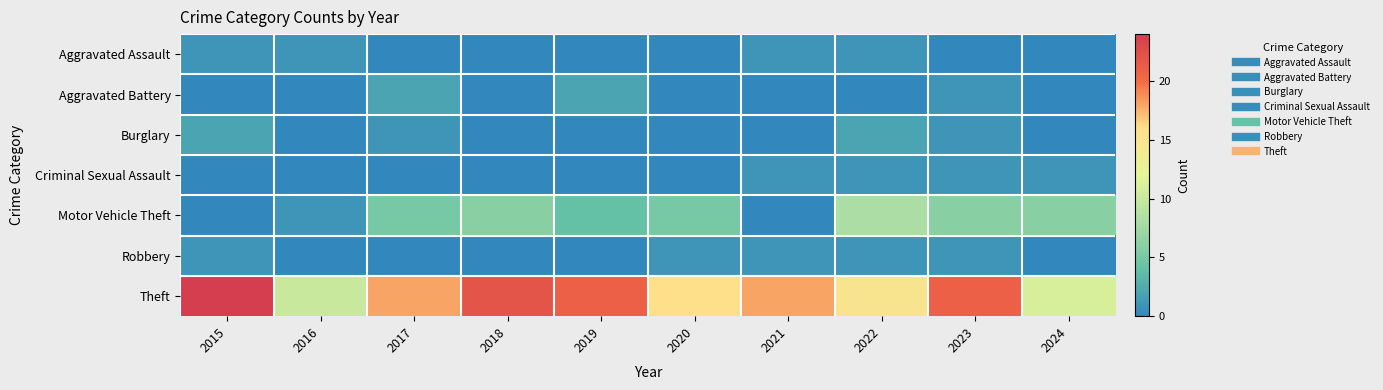

Which series has the widest spread of values?

Theft